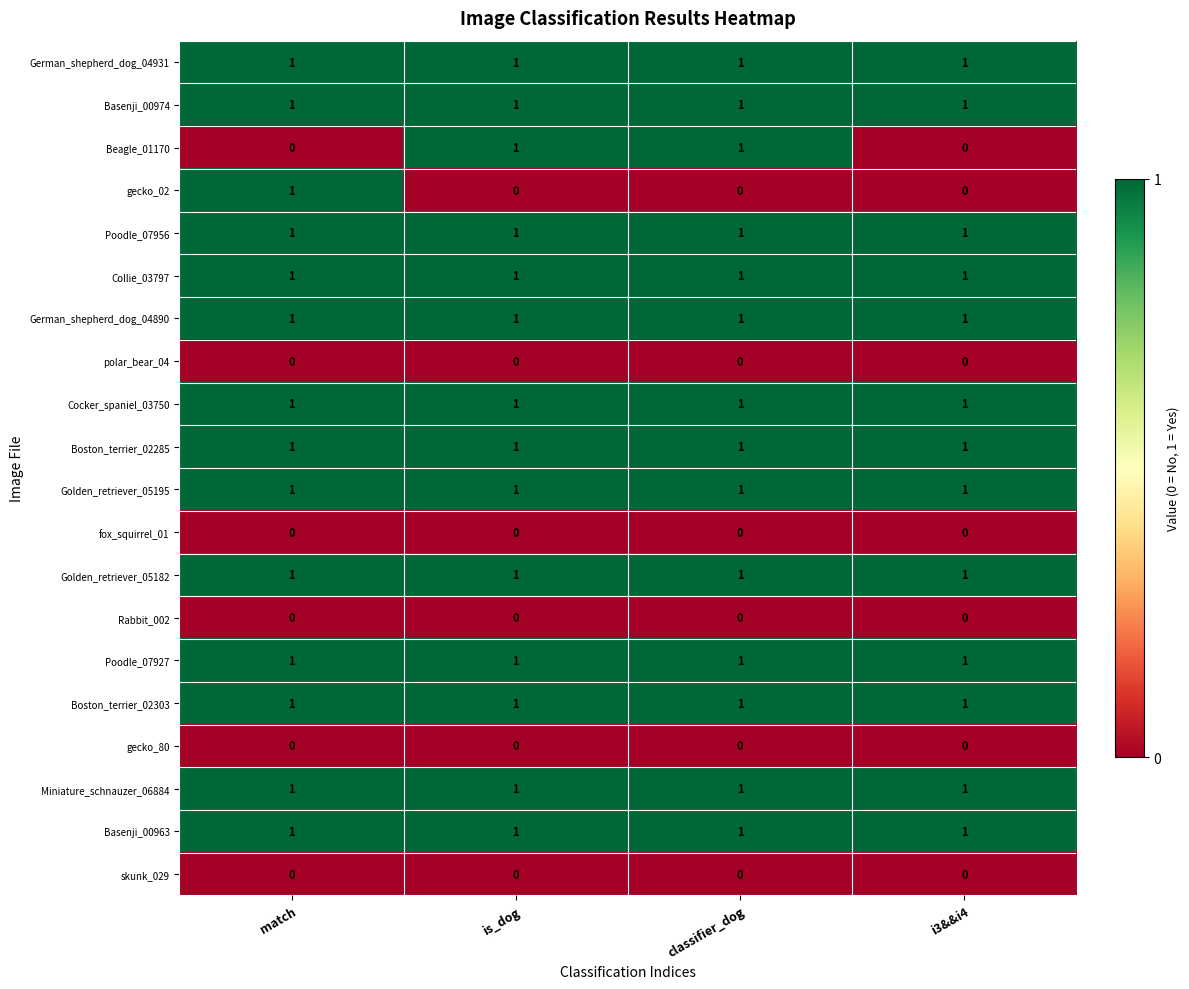

Which series changed the most between match and i3&&i4?

gecko_02